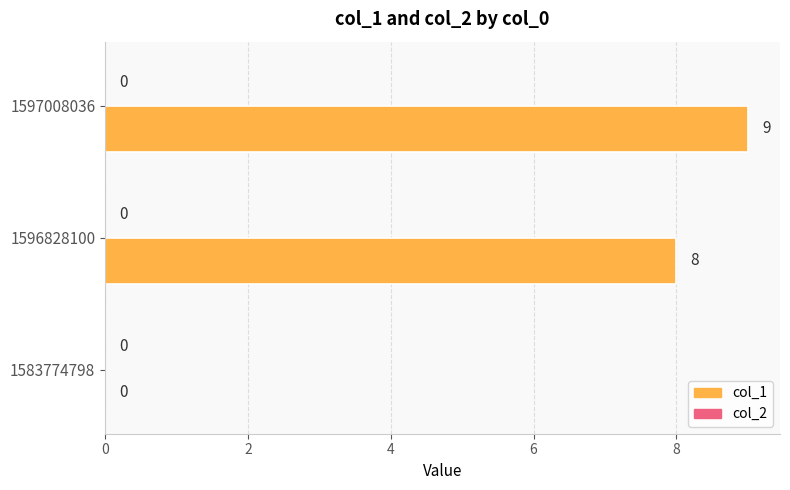

What is the change in value from 1596828100 to 1597008036?

+1